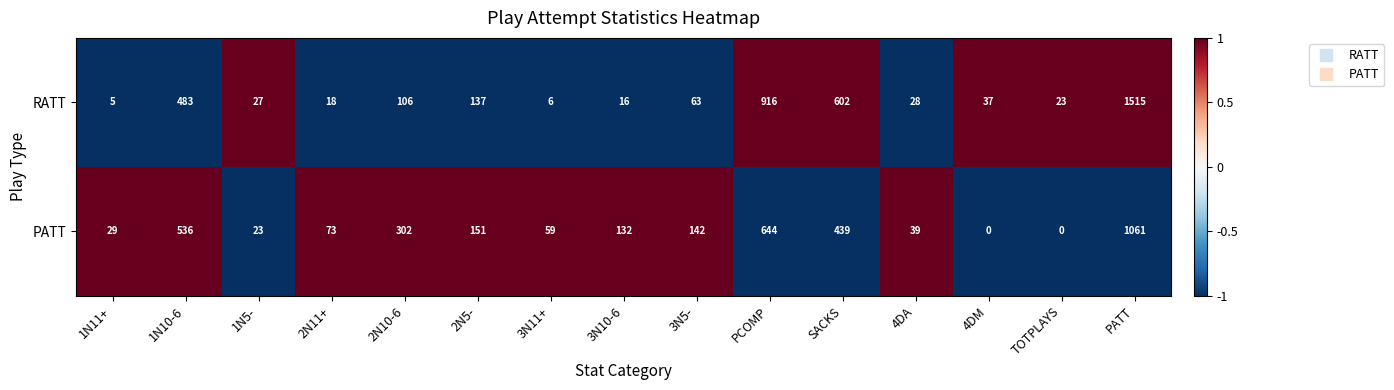

At how many categories does at least one series exceed 0?

15